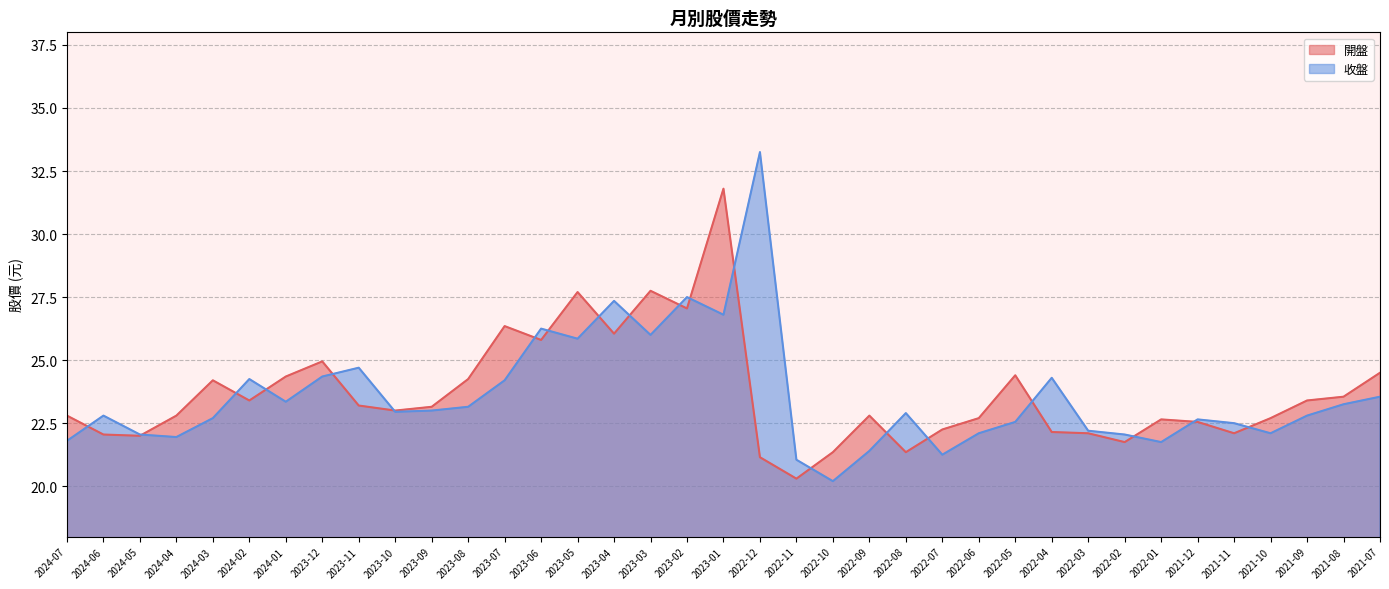

Which has a higher value, 2023-12 or 2022-04?

2023-12